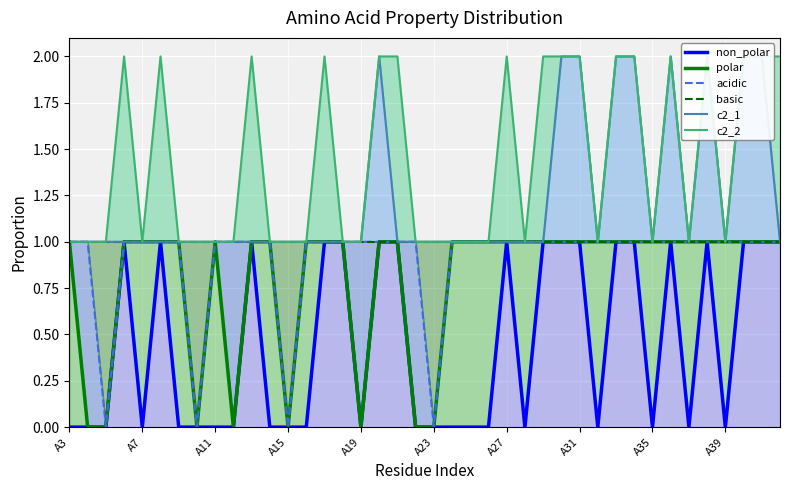

What is the sum of the acidic values at 14 and 27?

2